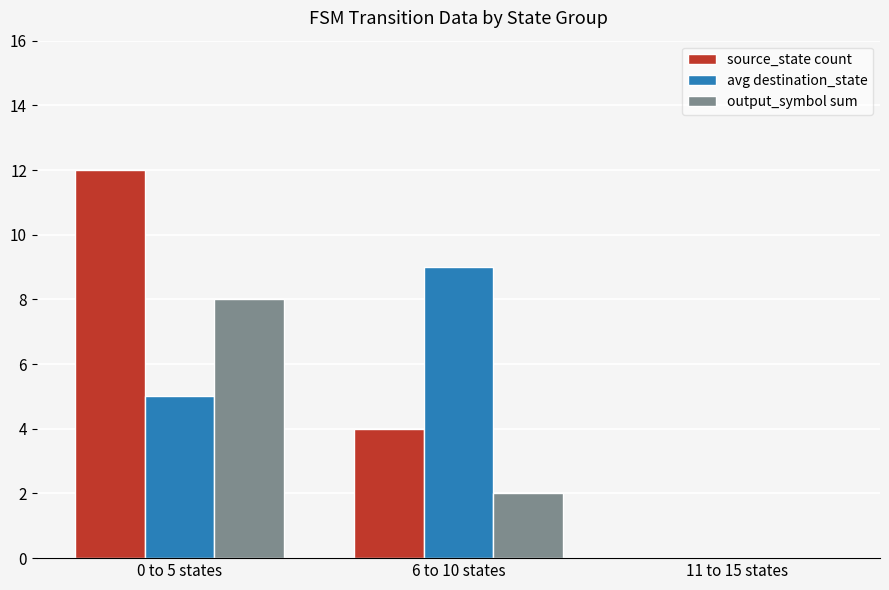

Which series changed the most between 0 to 5 states and 6 to 10 states?

source_state count